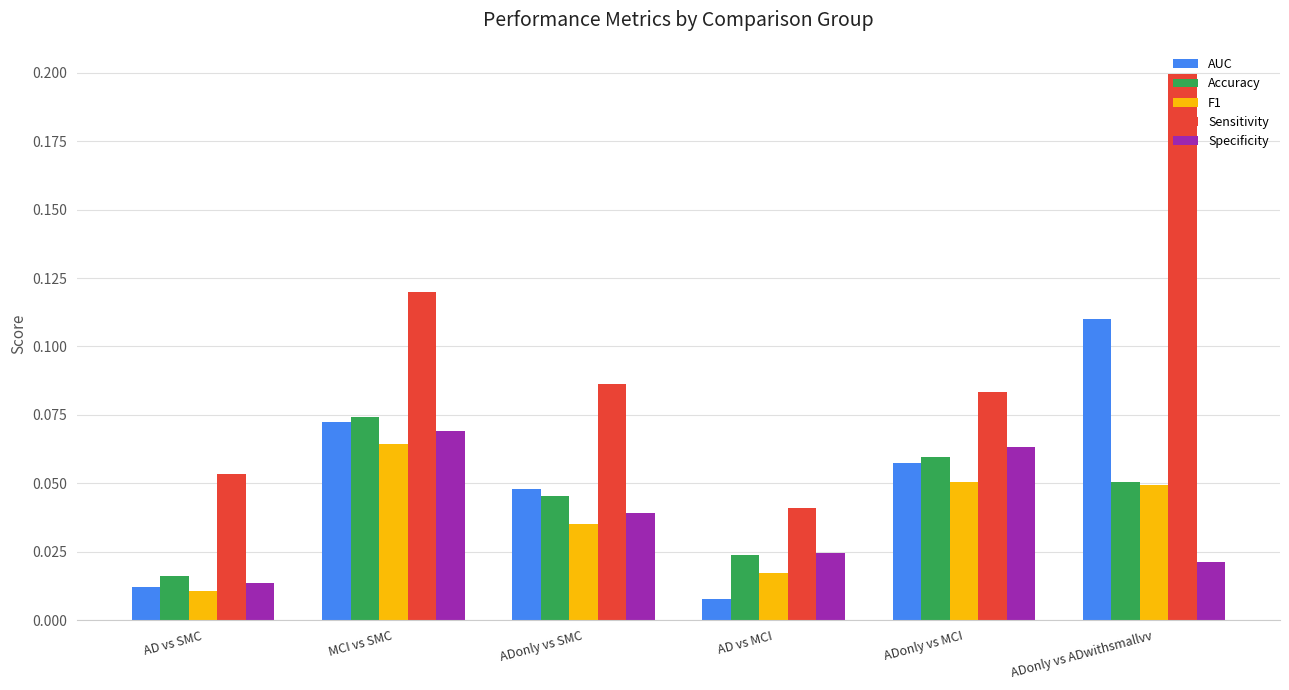

How many groups of bars are there?

6